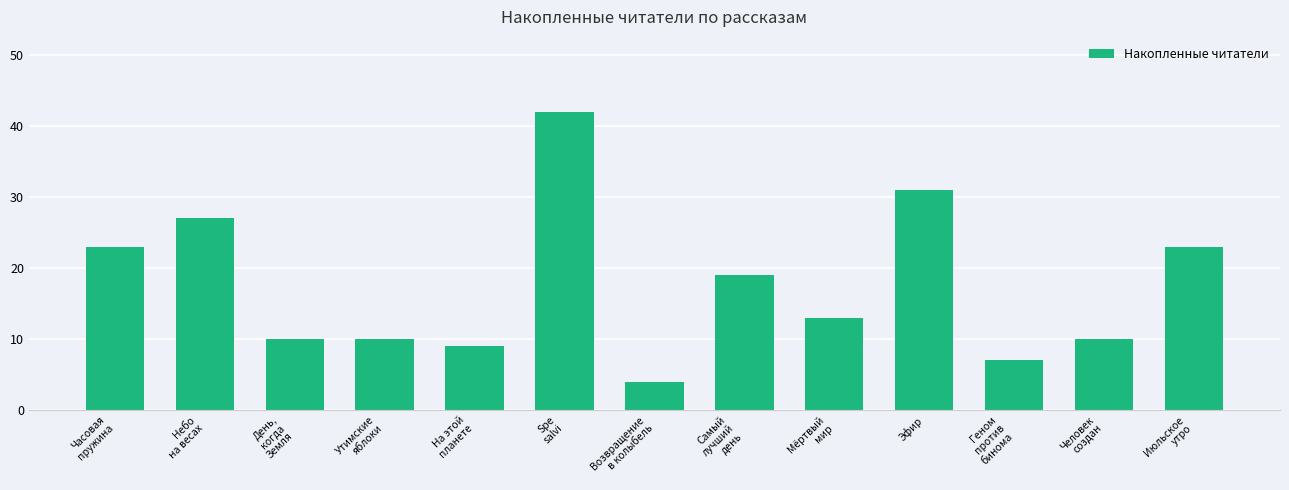

Are the bars grouped side by side (vs. stacked)?

No